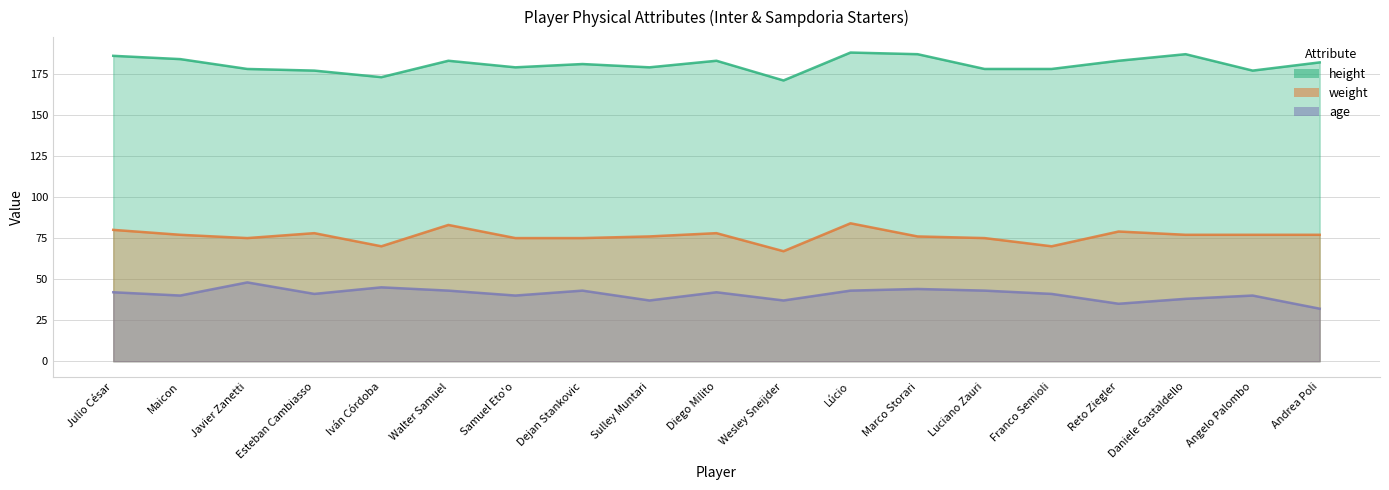

What is the spread (max minus min) of values at Sulley Muntari?

142